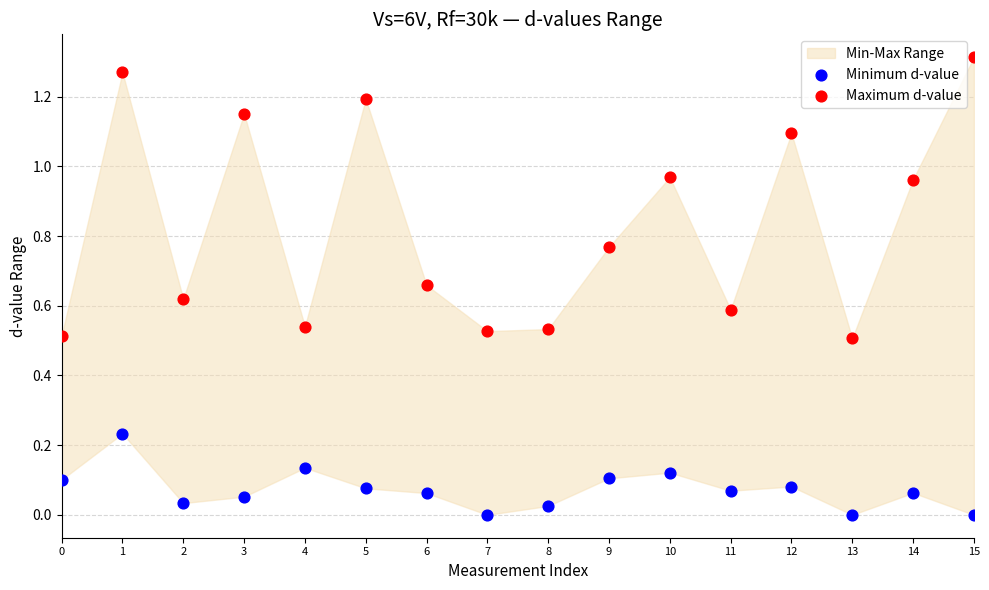

Which series reaches the minimum Y coordinate?

Minimum d-value